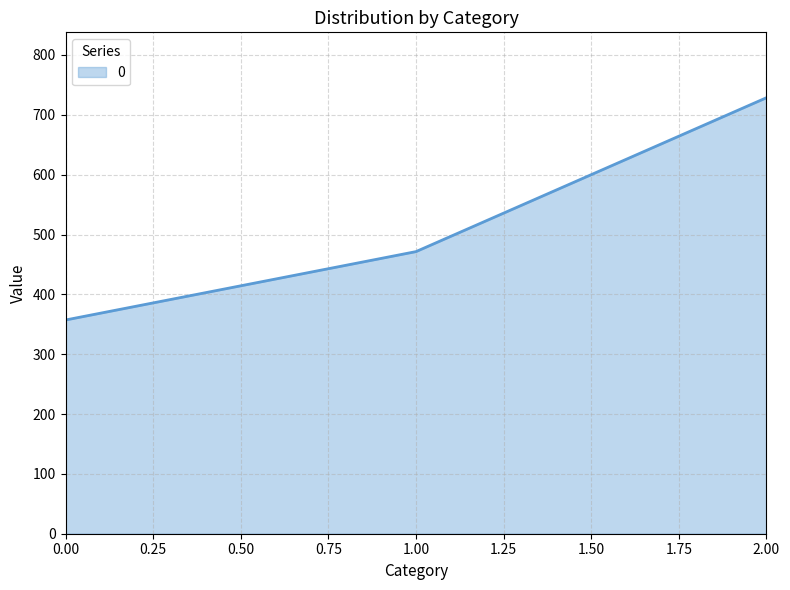

How many lines are shown in the chart?

1